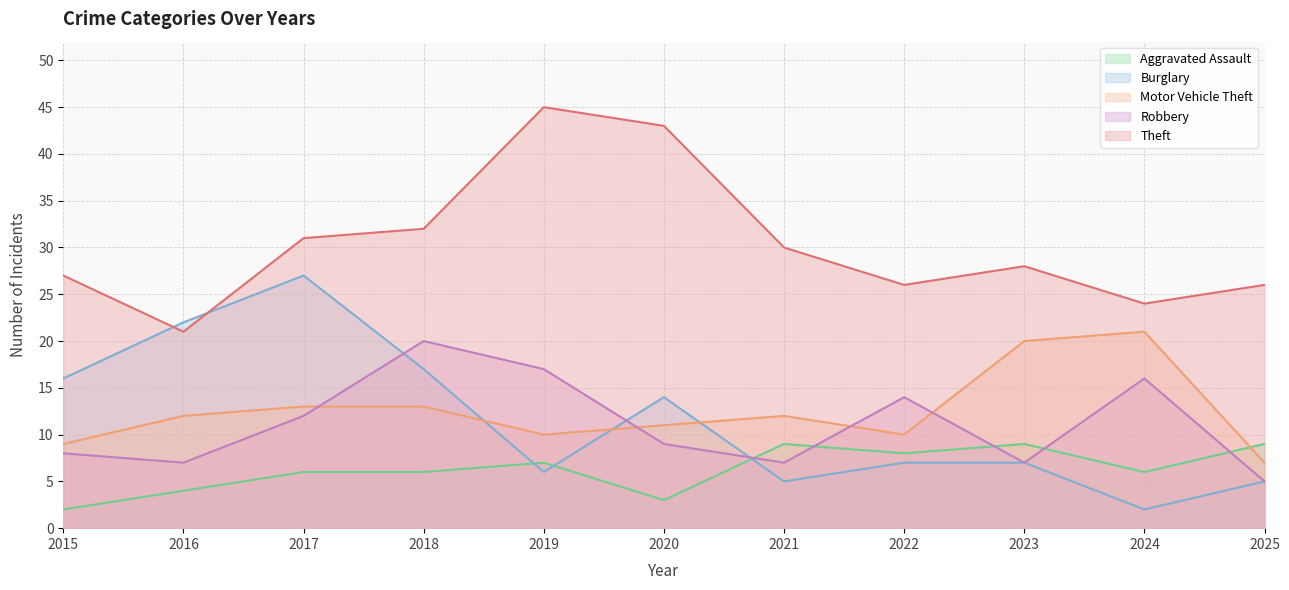

What is the value of the Theft point at the 2nd from the left?

21